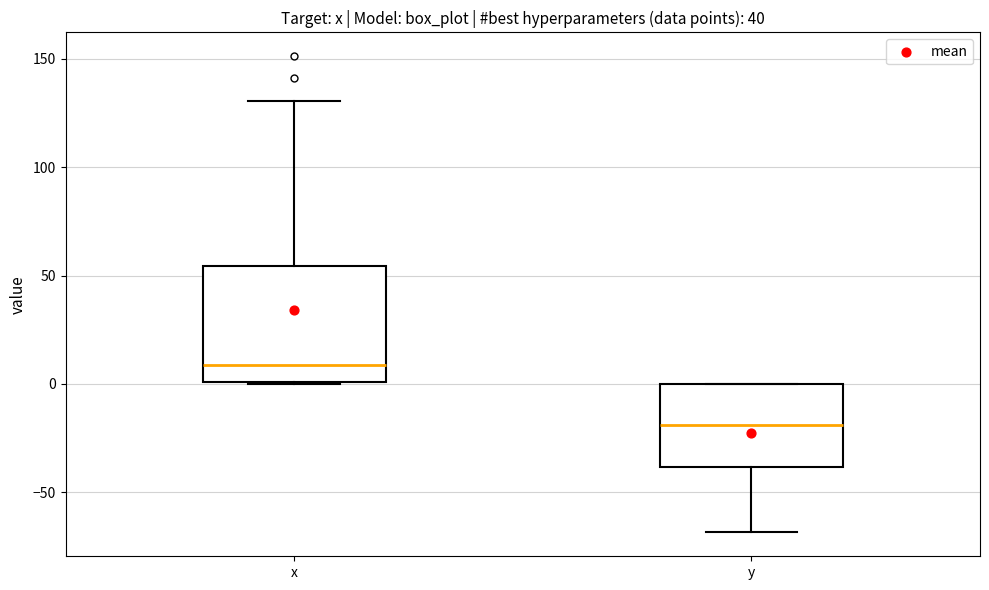

Reading left to right, read every box against the y-axis: the position of its median line, the range the box covers, and the ends of its whiskers. The values are not printed on the chart, so give them approximately, as read against the axis.

x: median 10, box 0 to 55, whiskers 0 to 130
y: median -20, box -40 to 0, whiskers -70 to 0